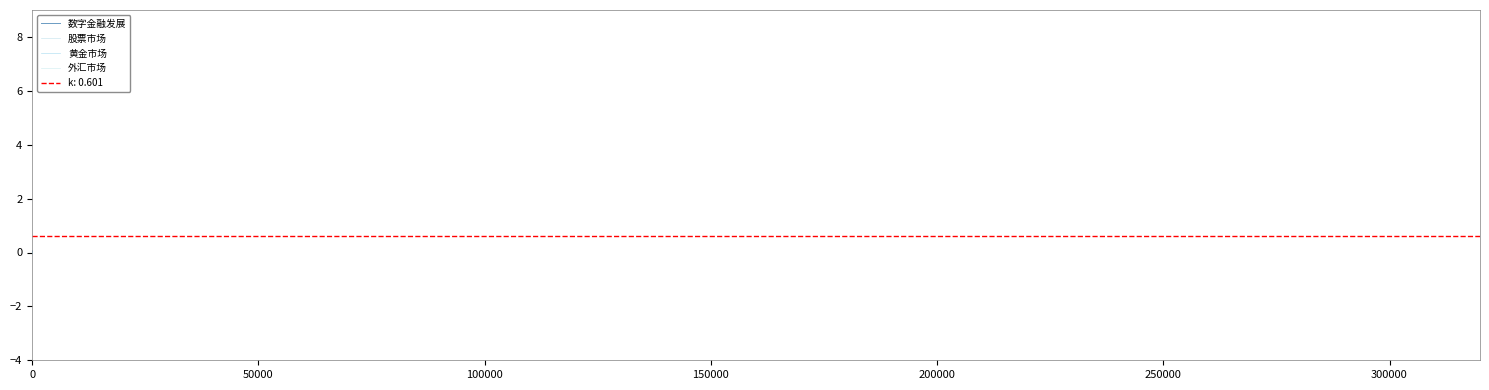

The value of 黄金市场 at 14 is 0.0. True or false?

False